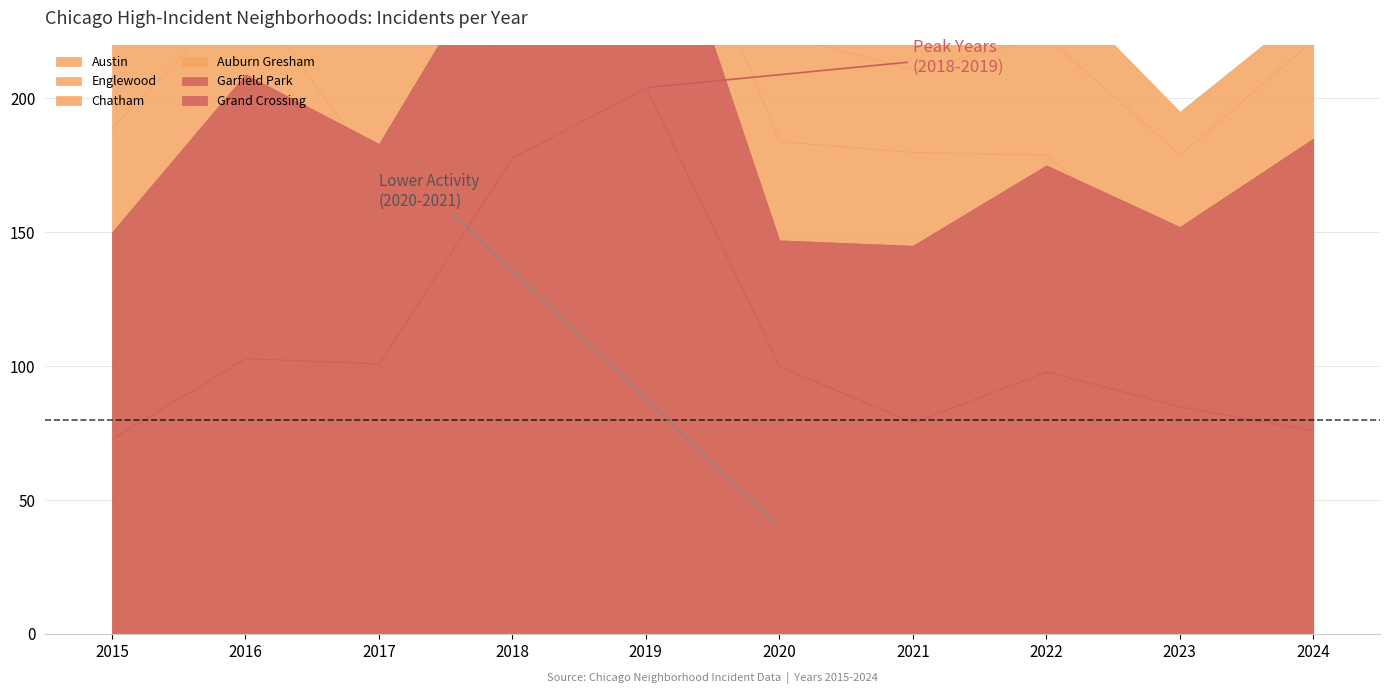

What is the difference between the maximum and minimum values in the Chatham series?

31